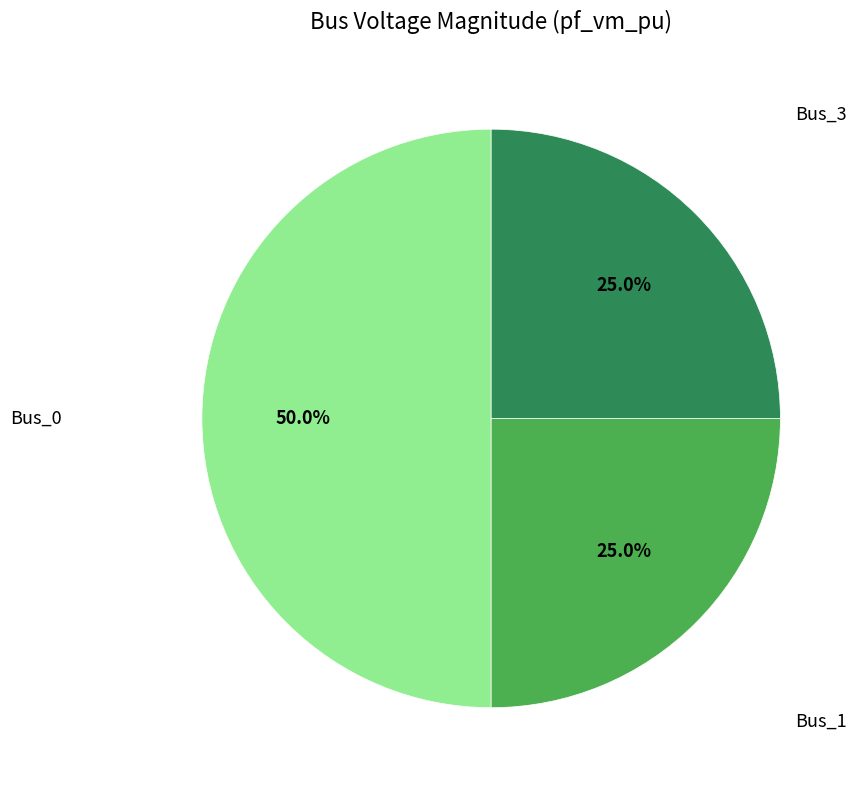

What percentage is the Bus_0 slice, to the nearest percent?

50%